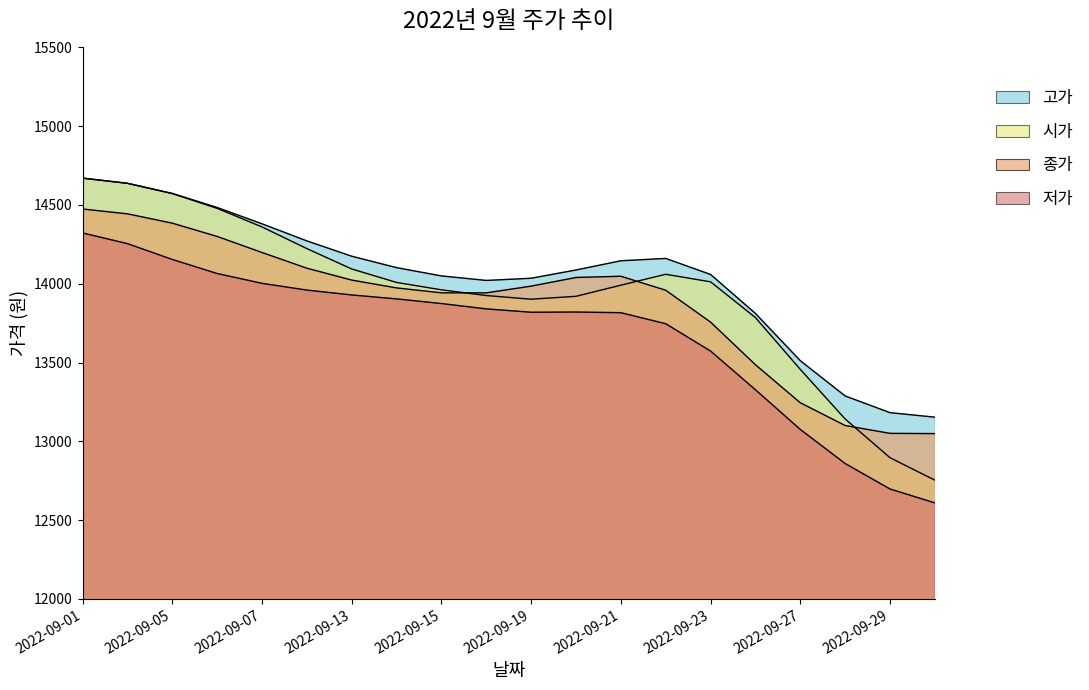

Which series changed the most between 2022-09-06 and 2022-09-30?

시가